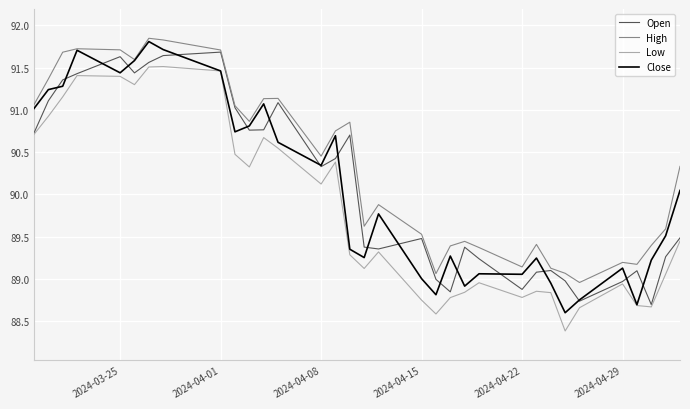

What is the highest value of the Open series?

91.7